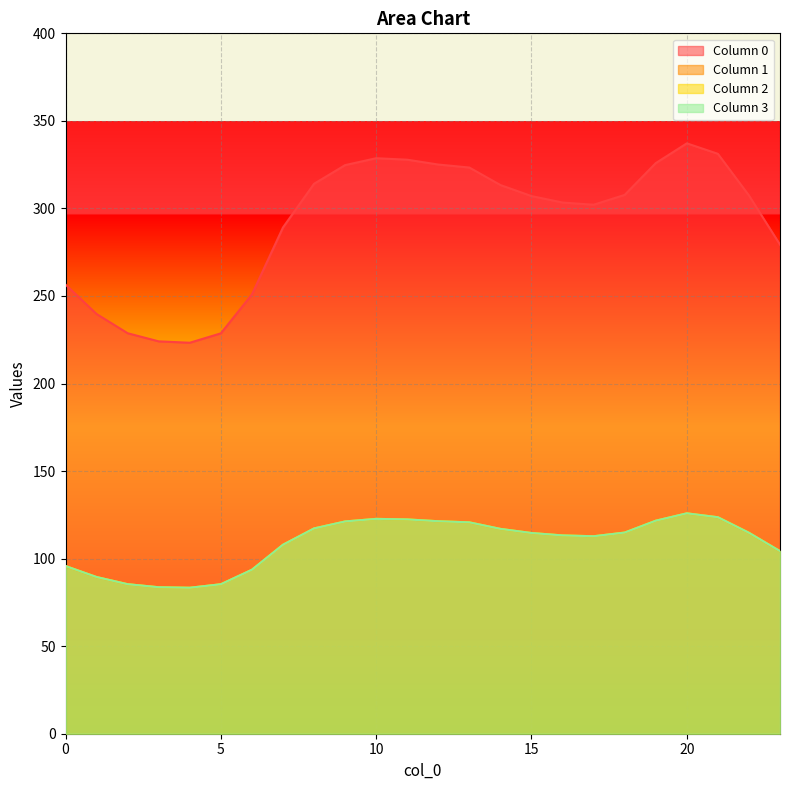

True or false: 3 and 2 cross at least once.

False